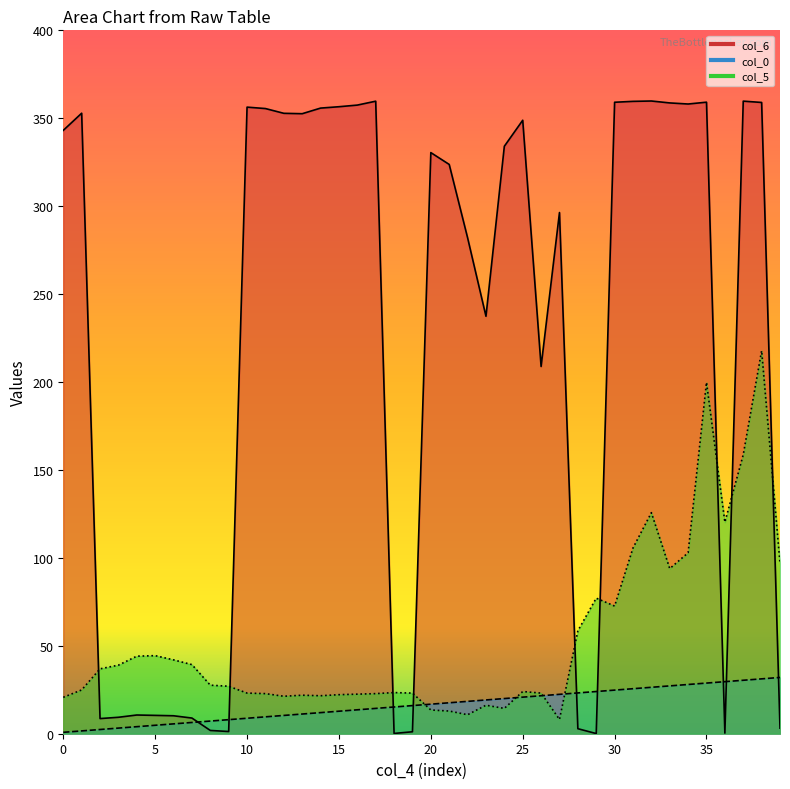

List the series in order of their overall mean, lowest first.

col_0, col_5, col_6